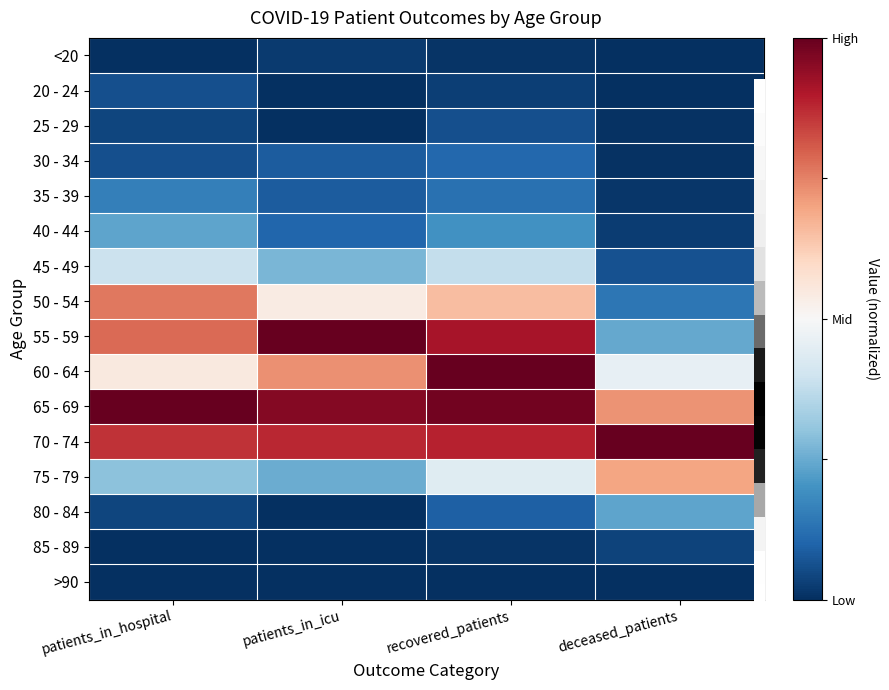

Count the number of data series in this chart.

16